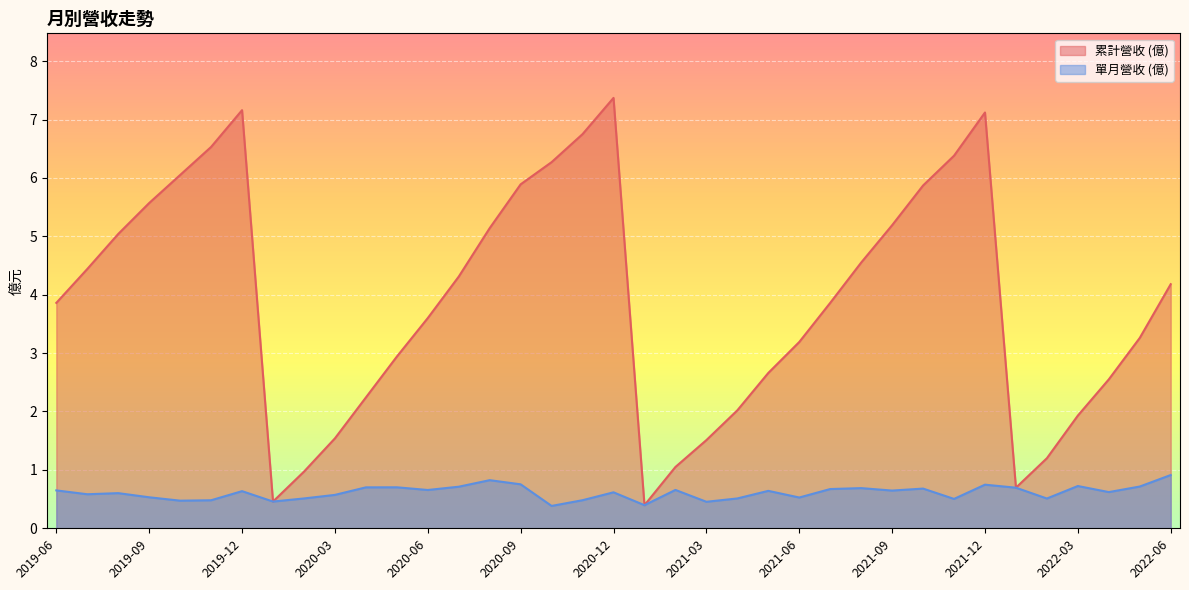

At how many categories does at least one series exceed 4?

18